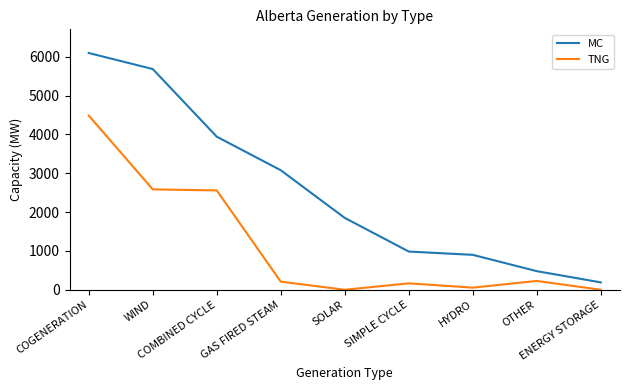

What position from the left is SOLAR?

5